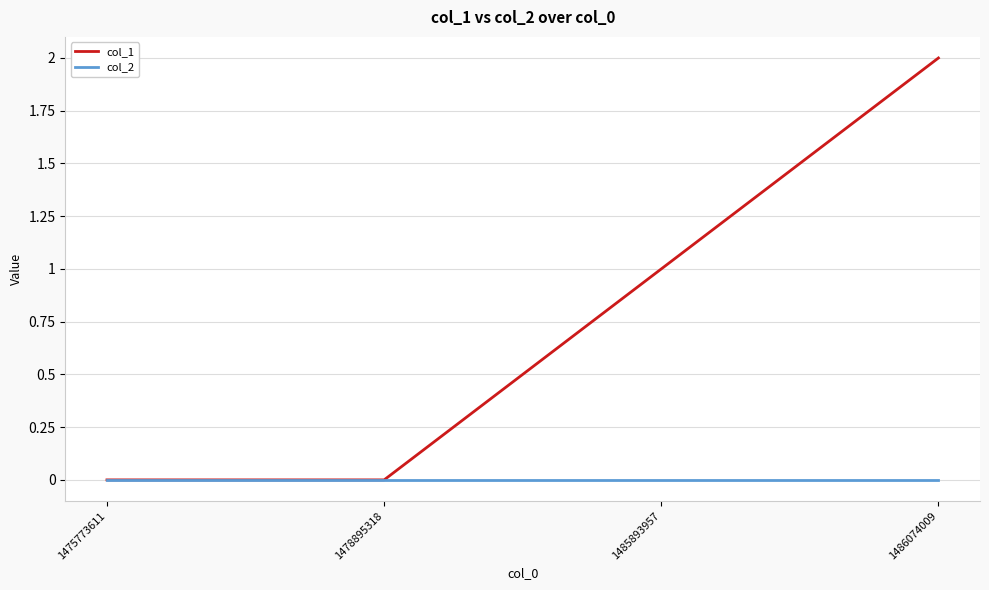

Is it true that col_1 equals 0 at 1475773611?

True